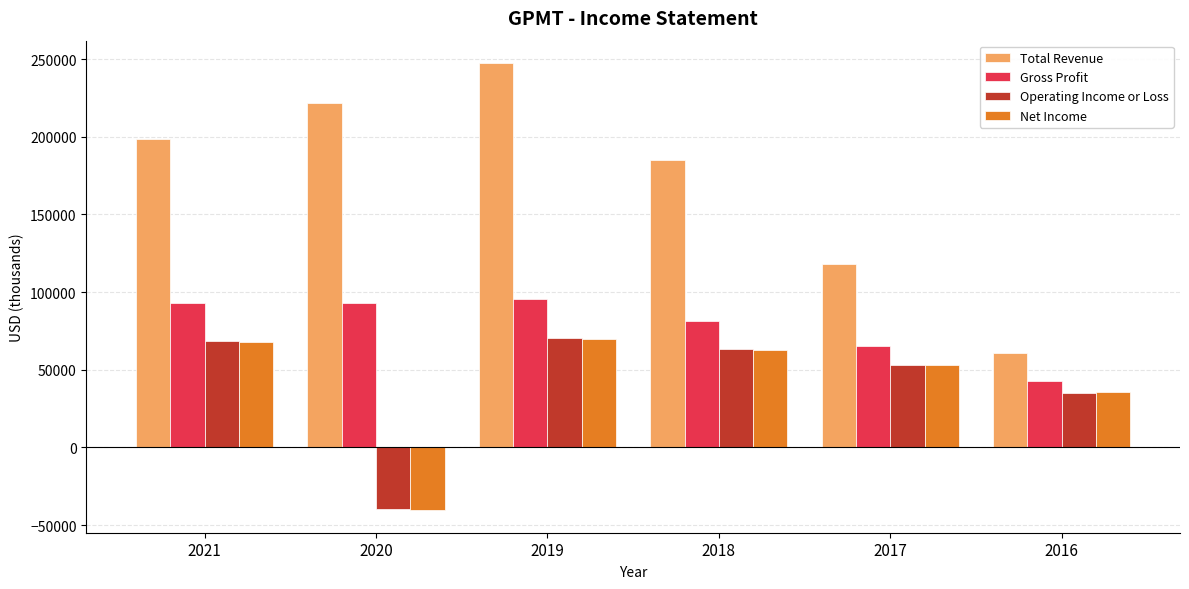

The Total Revenue series shows 108403 at 2016. True or false?

False